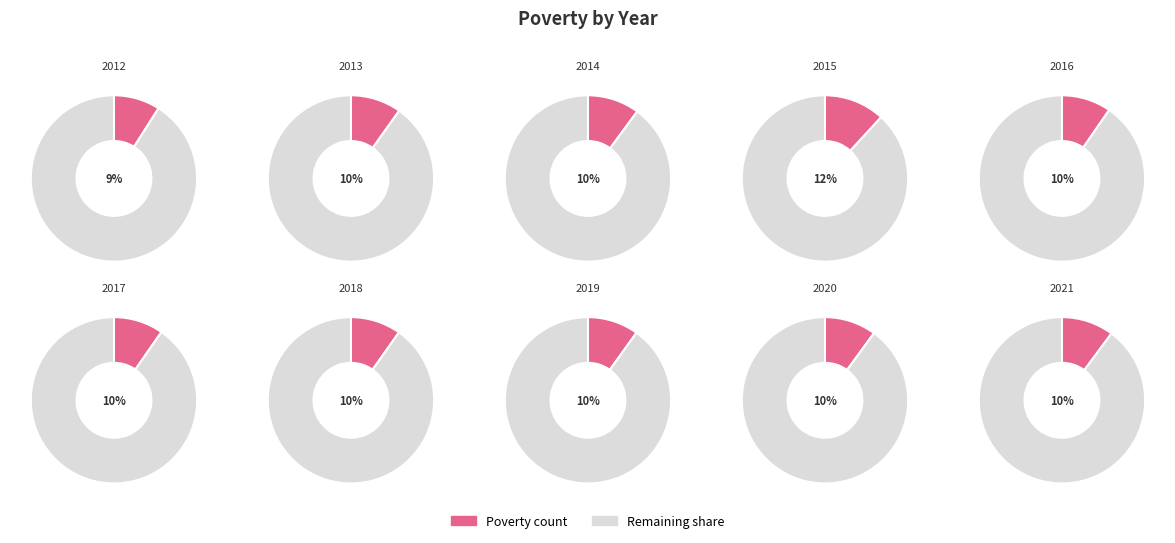

To the nearest percent, what is the combined percentage of 2013 and 2018?

20%